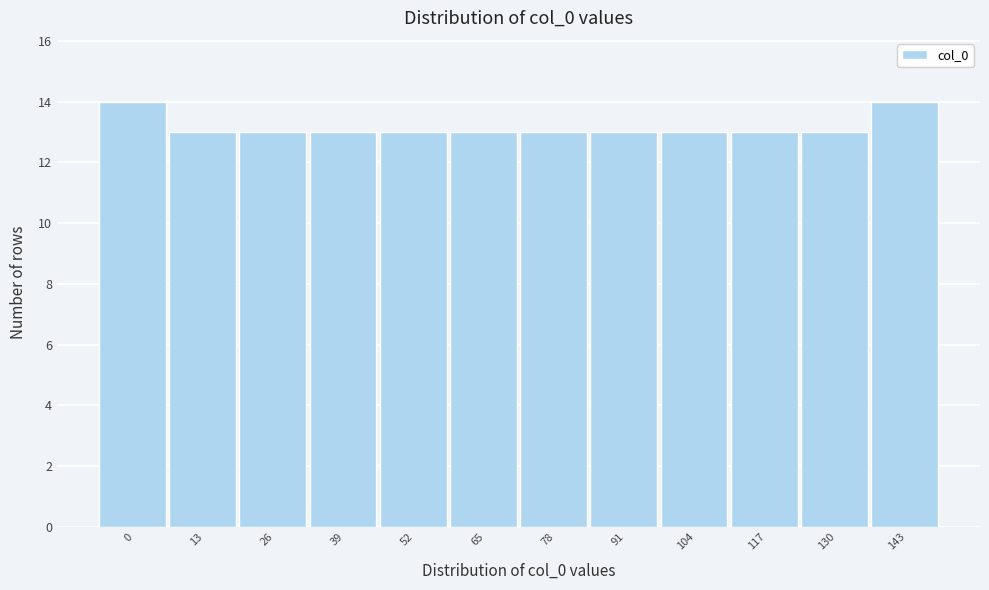

Reading right to left, list all the values displayed in this chart.

14	13	13	13	13	13	13	13	13	13	13	14